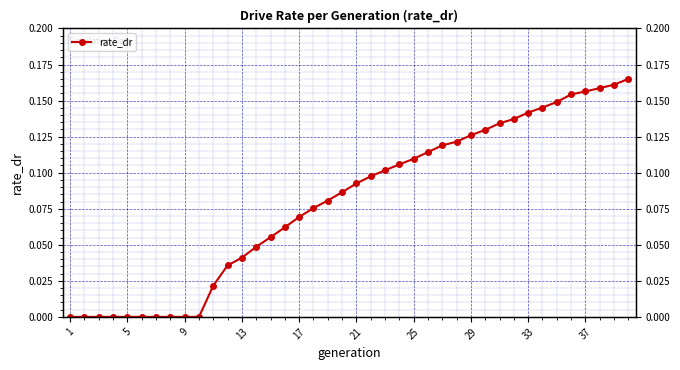

The value at 37 is 0.1. True or false?

False